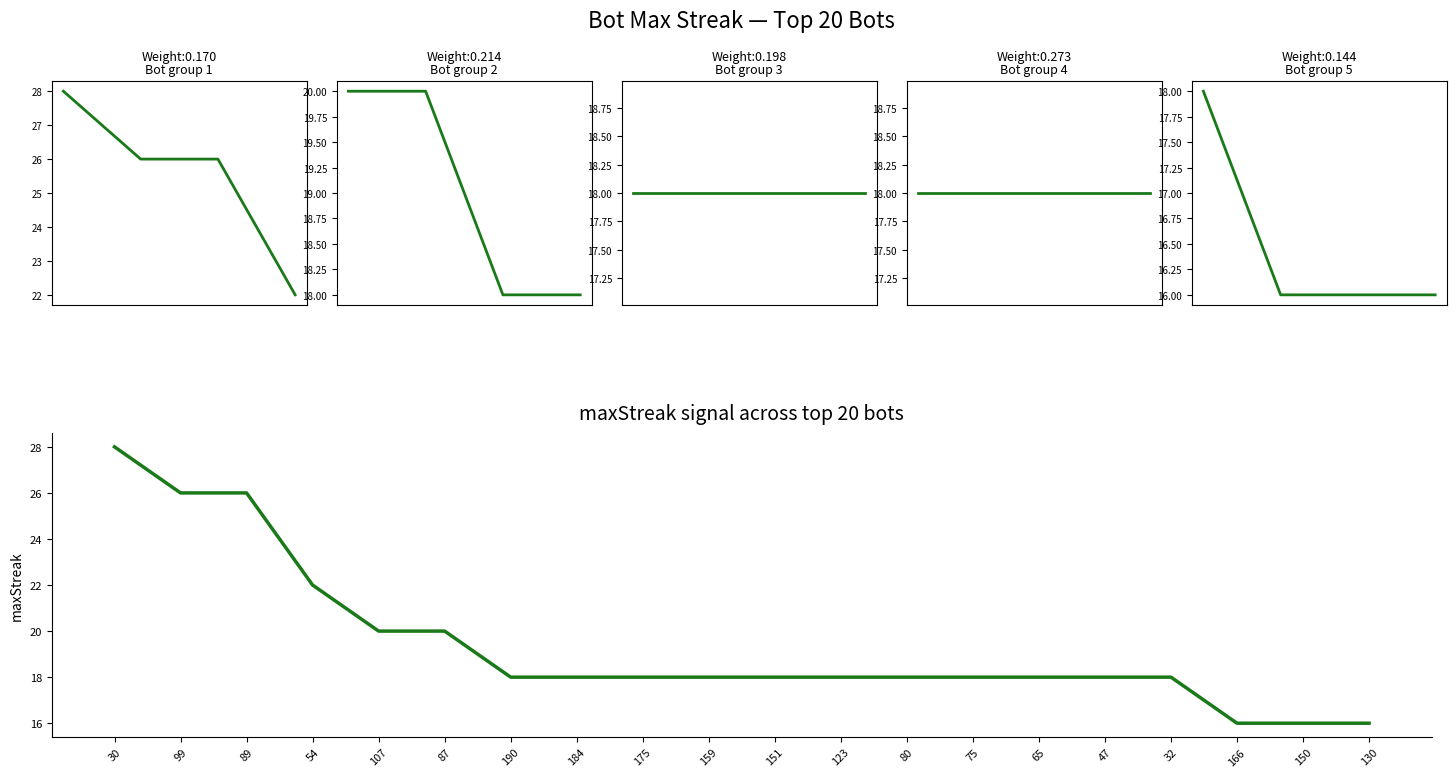

Where is the data nearest to the value 22?

54